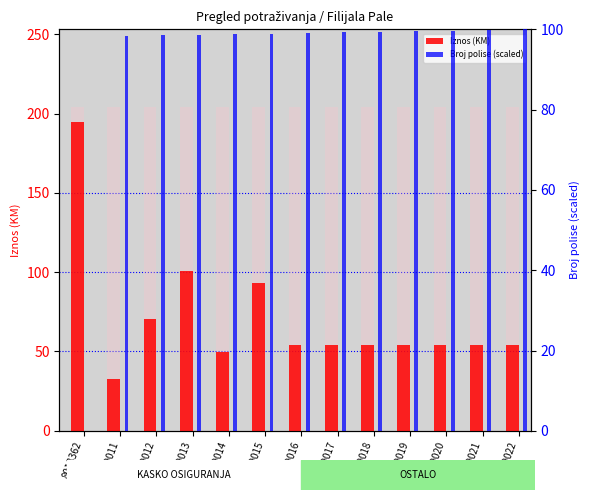

Reading left to right, extract all data points from this chart.

Iznos (KM): 8018362=194.7	8019011=32.8	8019012=70.5	8019013=100.7	8019014=49.5	8019015=93.0	8019016=54.0	8019017=54.0	8019018=54.0	8019019=54.0	8019020=54.0	8019021=54.0	8019022=54.0
Broj polise (scaled): 8018362=0.0	8019011=98.3	8019012=98.5	8019013=98.6	8019014=98.8	8019015=98.9	8019016=99.1	8019017=99.2	8019018=99.4	8019019=99.5	8019020=99.7	8019021=99.8	8019022=100.0